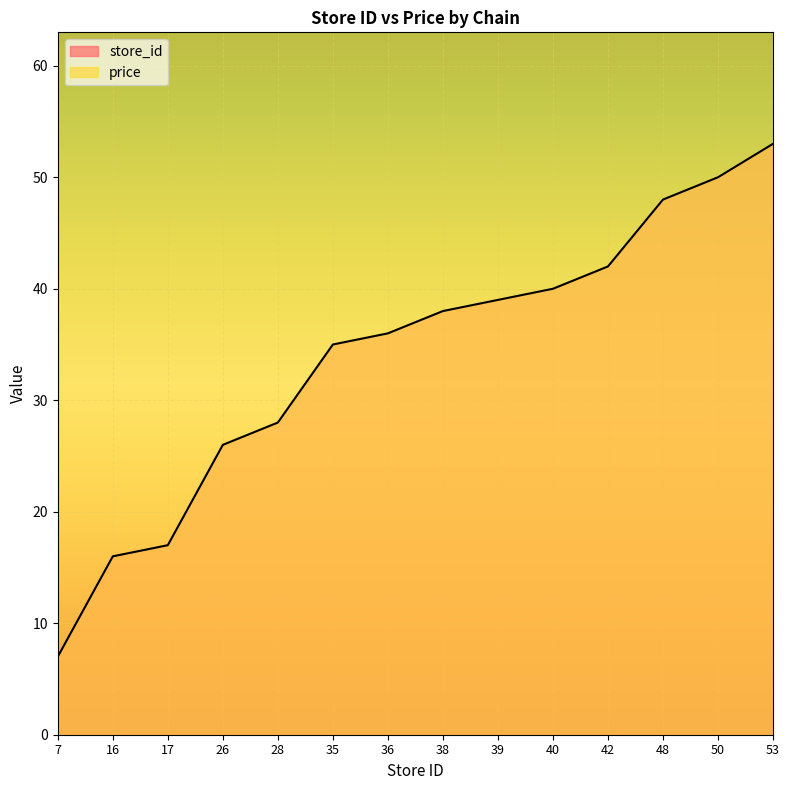

The value at 38 is 38. True or false?

True